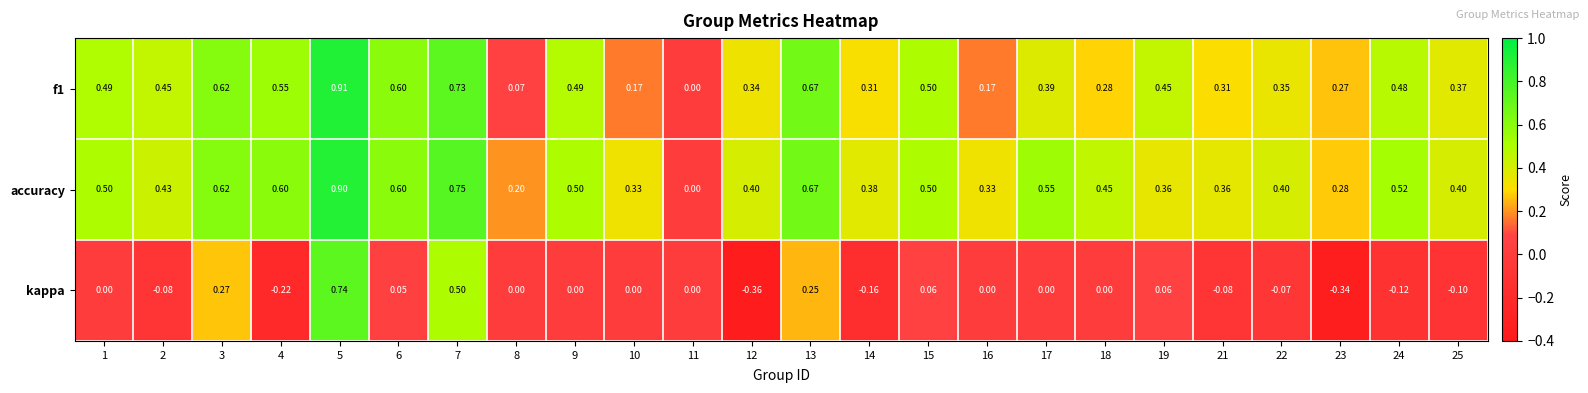

Which series changed the most between 18 and 21?

accuracy